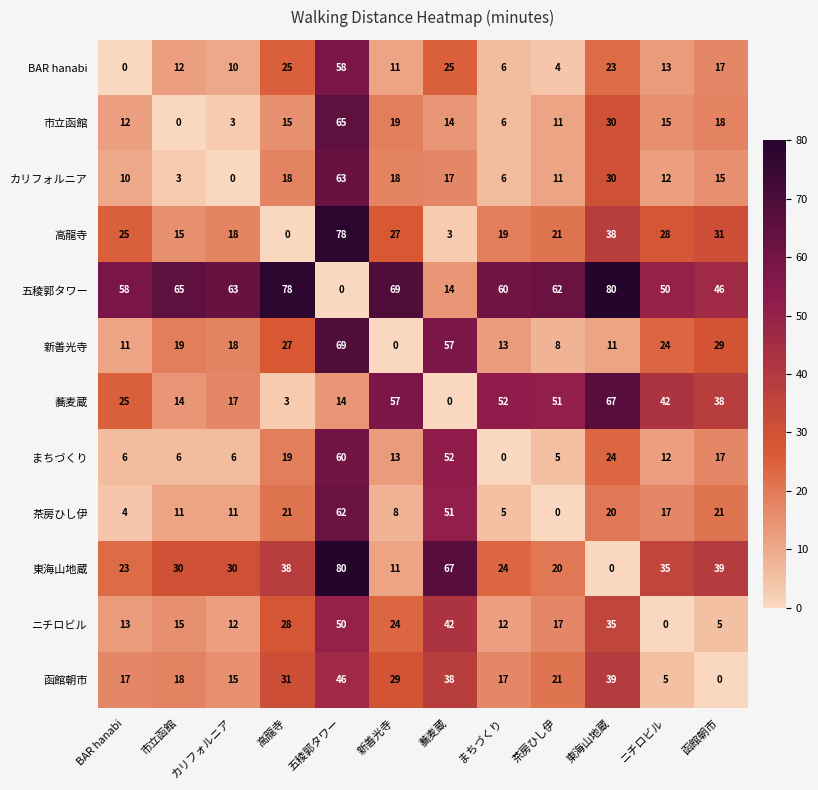

What is the maximum value shown in the chart?

80